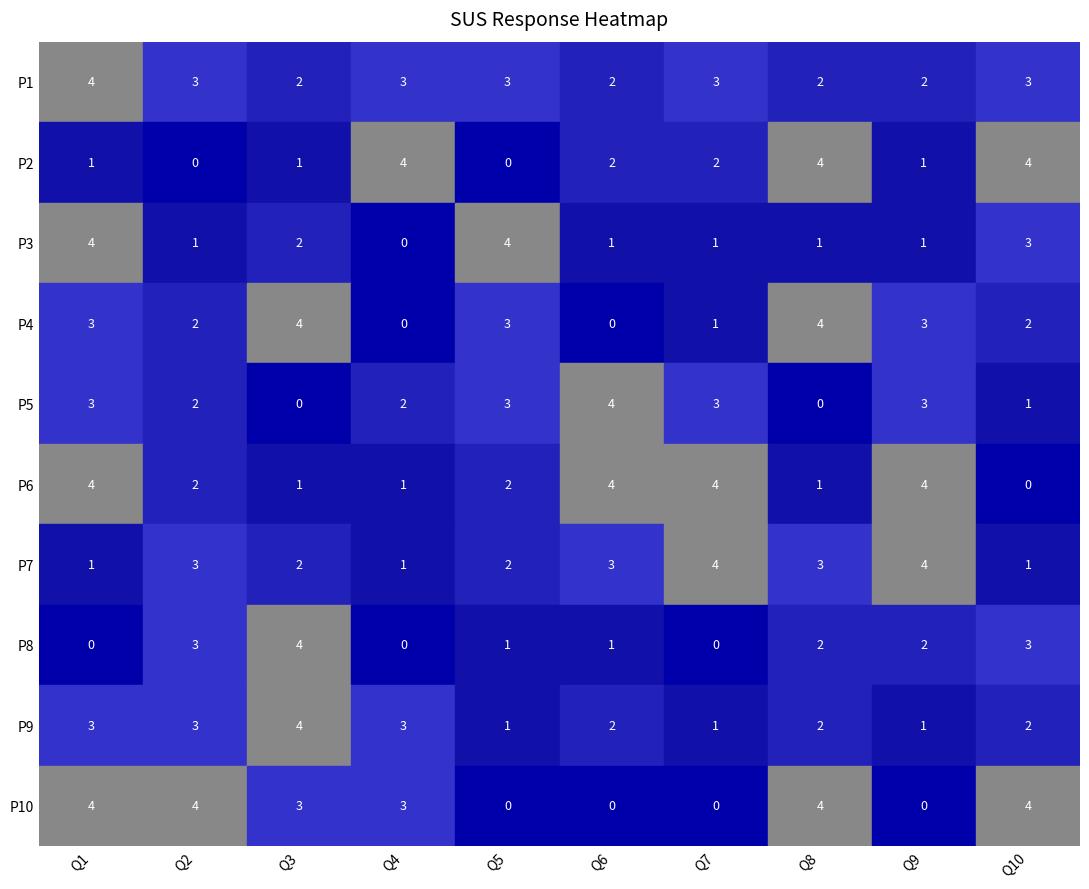

What is the sum of the P9 values at Q6 and Q3?

6